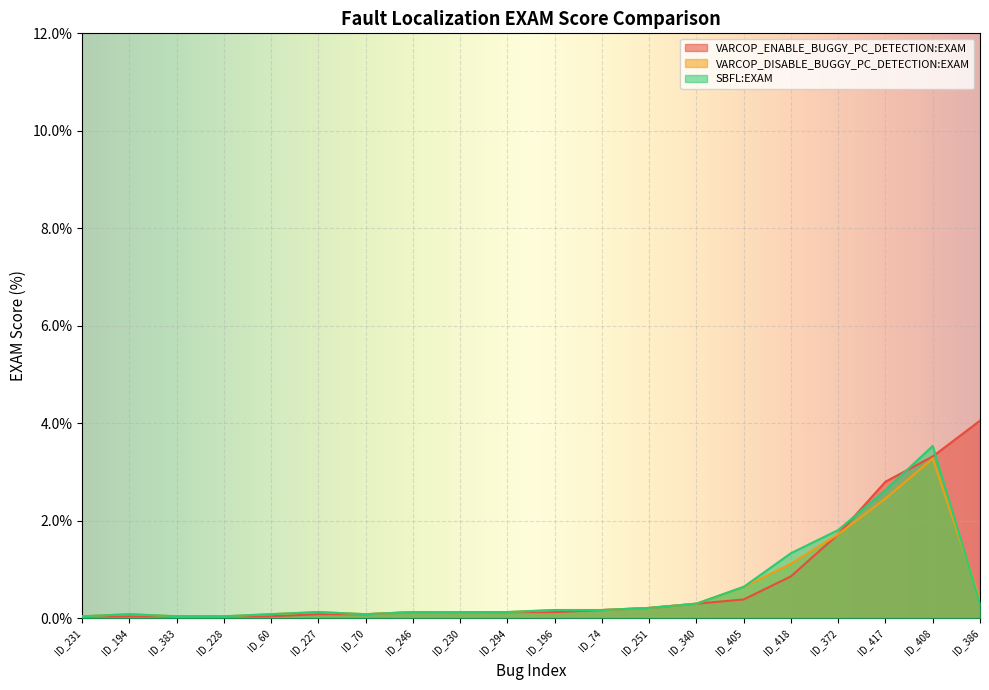

Where is SBFL:EXAM nearest to the value 1?

ID_418